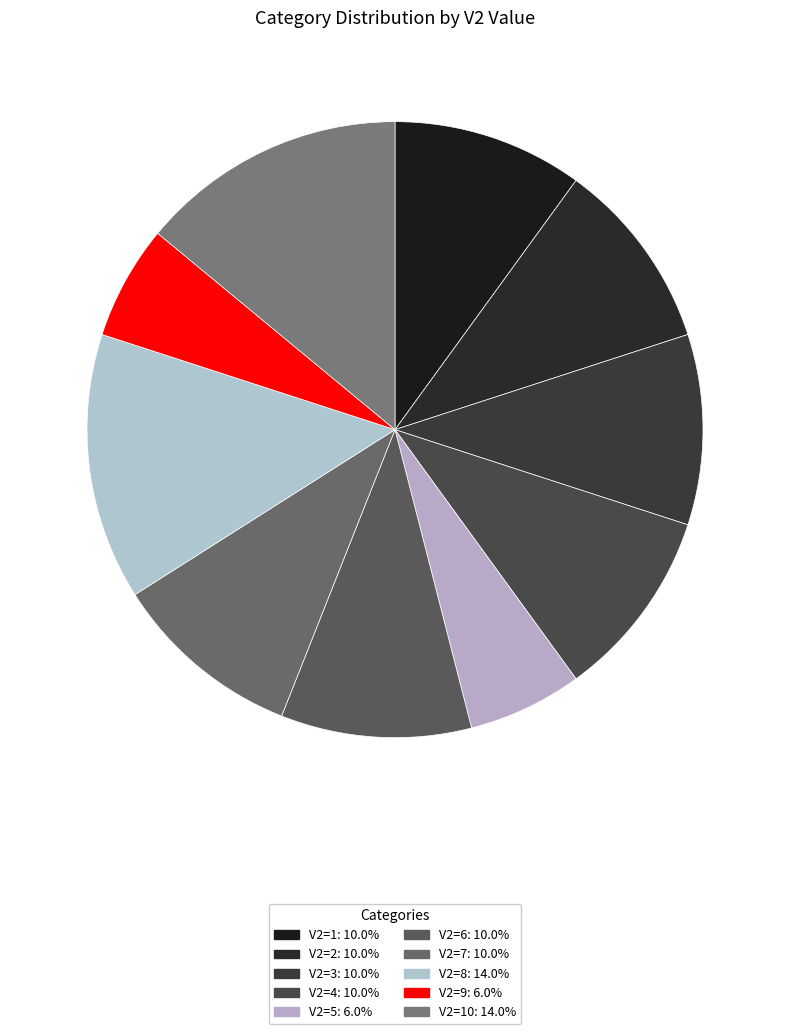

How many segments does this pie chart have?

10